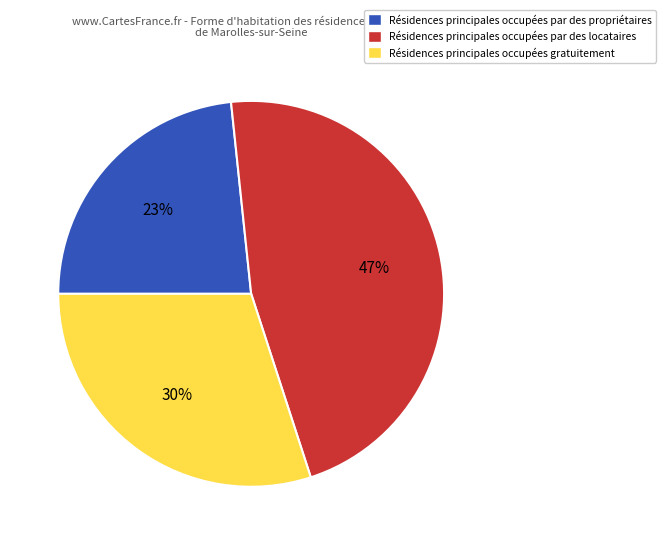

Count the number of slices in the pie.

3